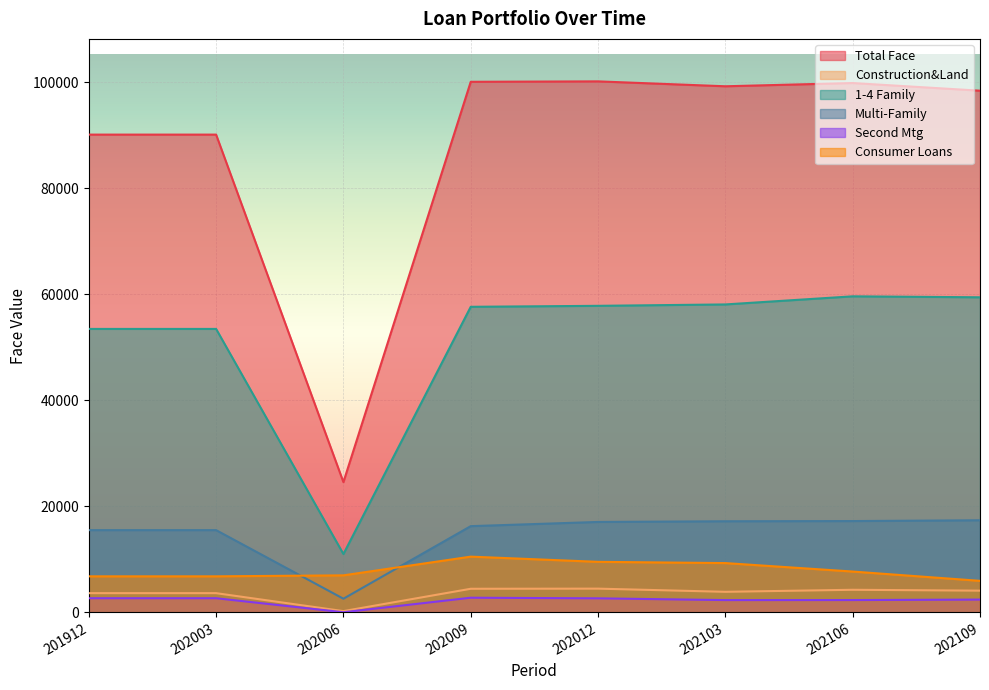

Which series changed the most between 202012 and 202109?

Consumer Loans